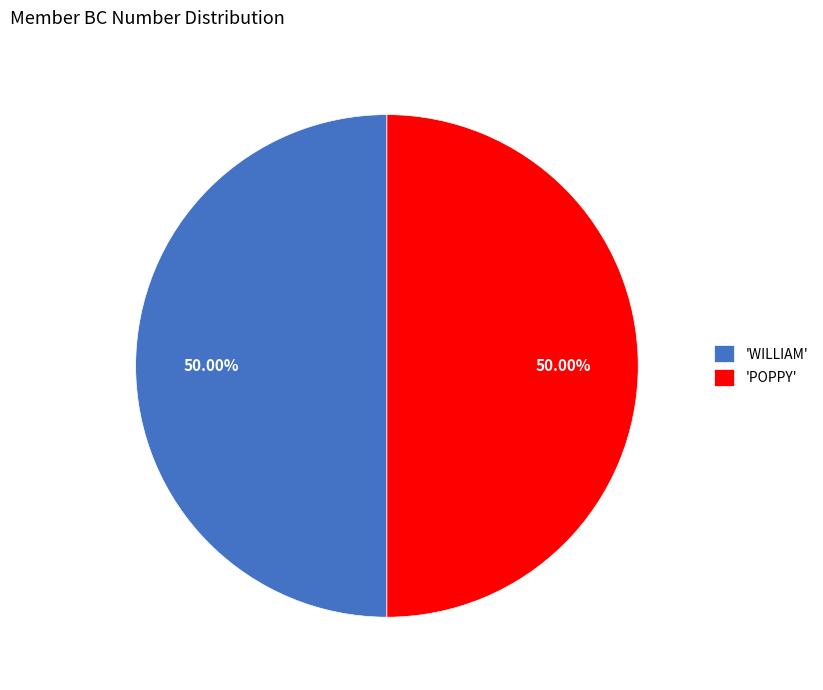

Is the sum of 'WILLIAM' and 'POPPY' greater than half?

Yes